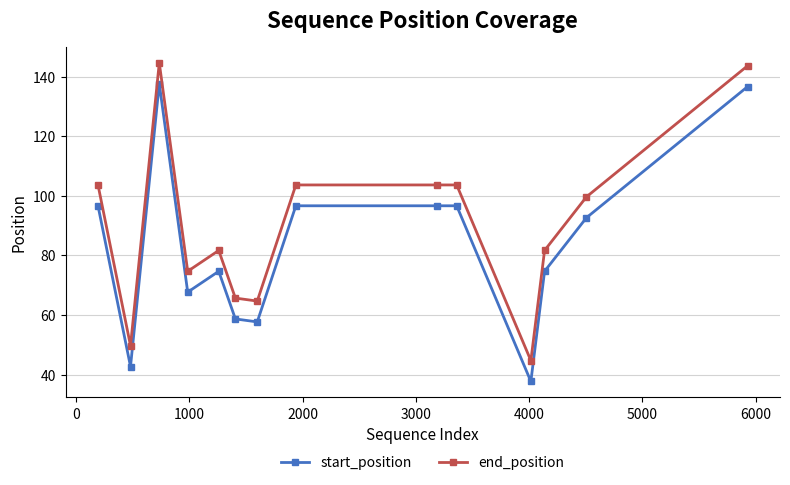

What is the value of the start_position point at the 4th from the left?

67.7